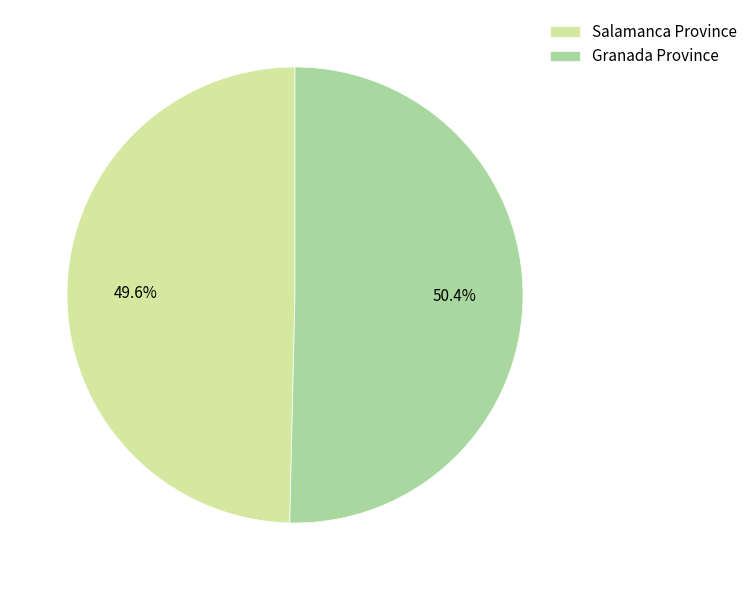

Count the number of slices in the pie.

2